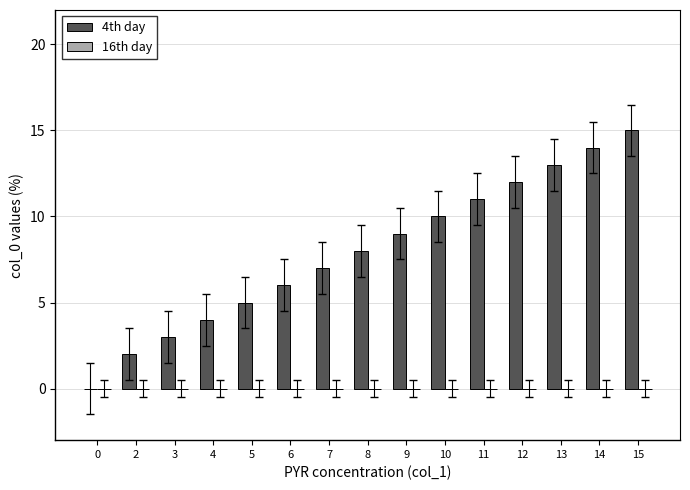

The value at 14 is 24. True or false?

False